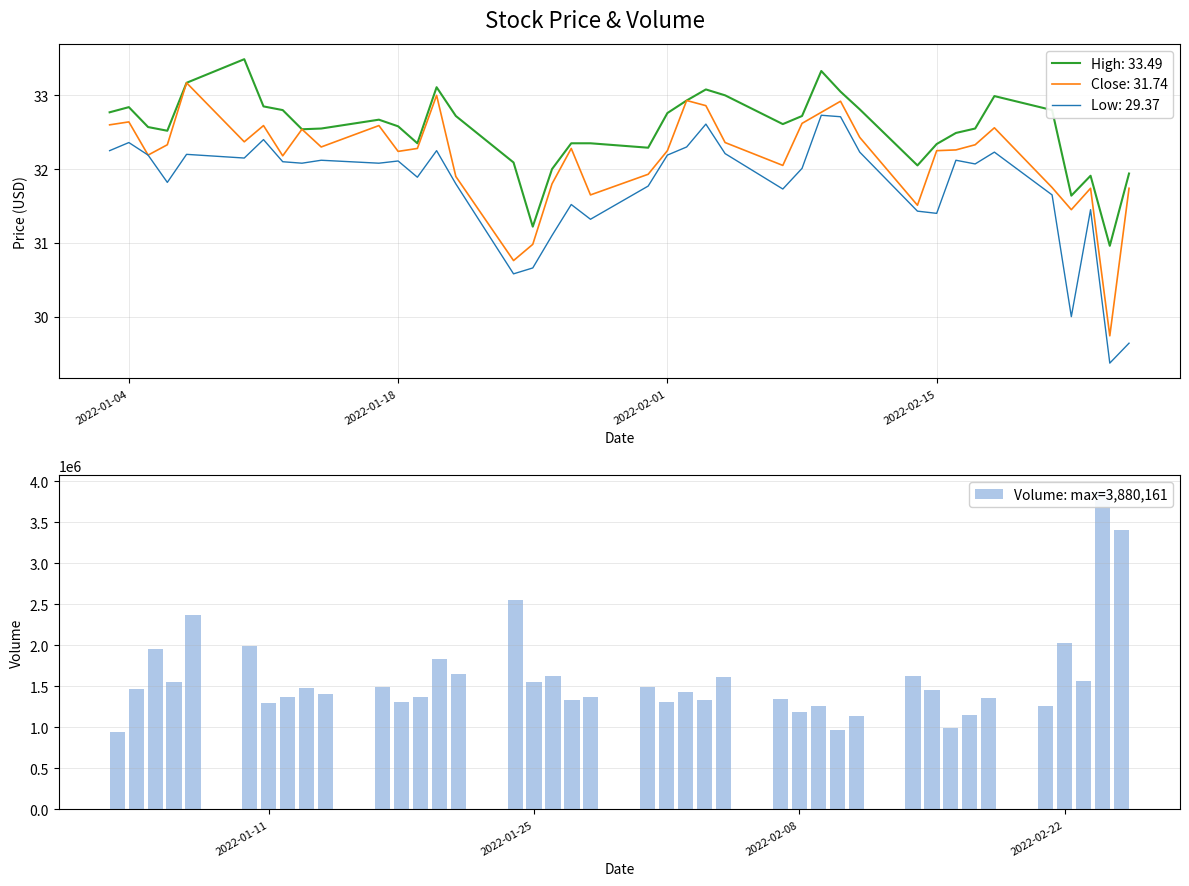

Does the chart contain stacked bars?

No